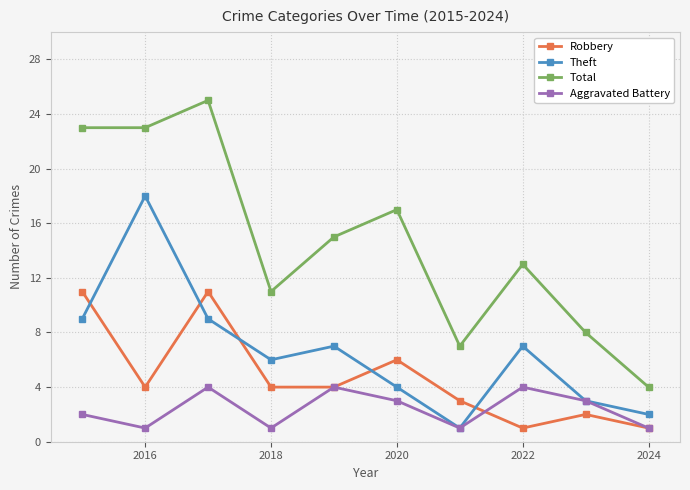

What is the maximum value for Total?

25